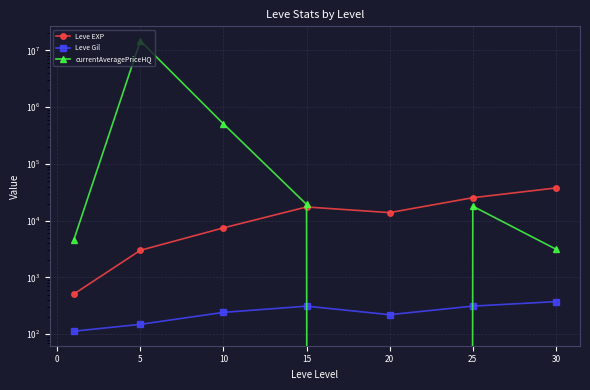

How many interior local peaks does the Leve EXP series have?

1